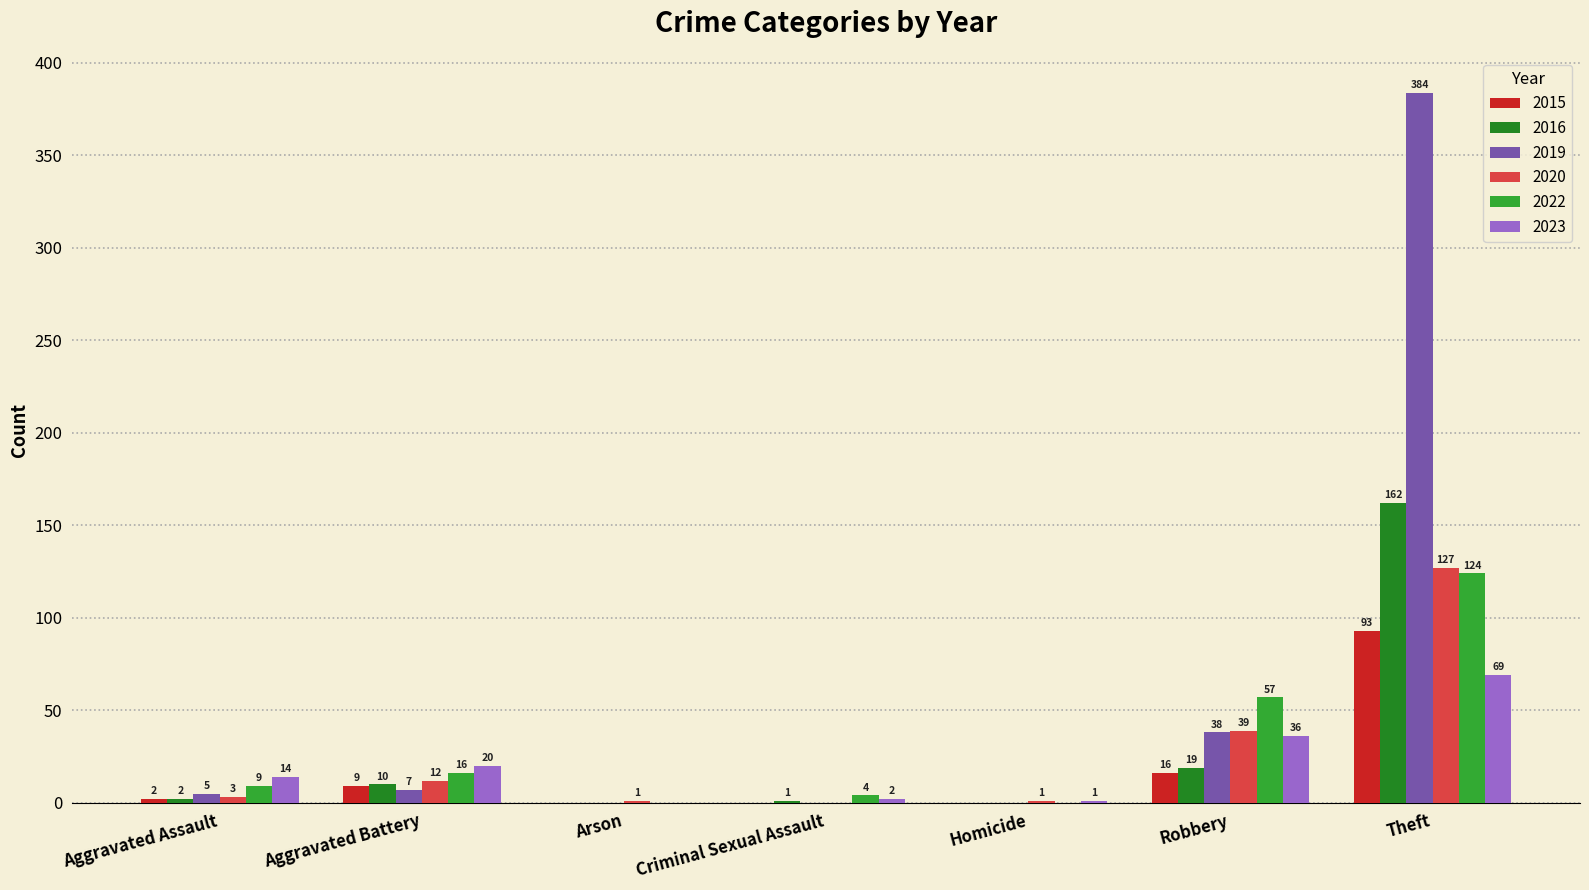

Are the bars horizontal?

No